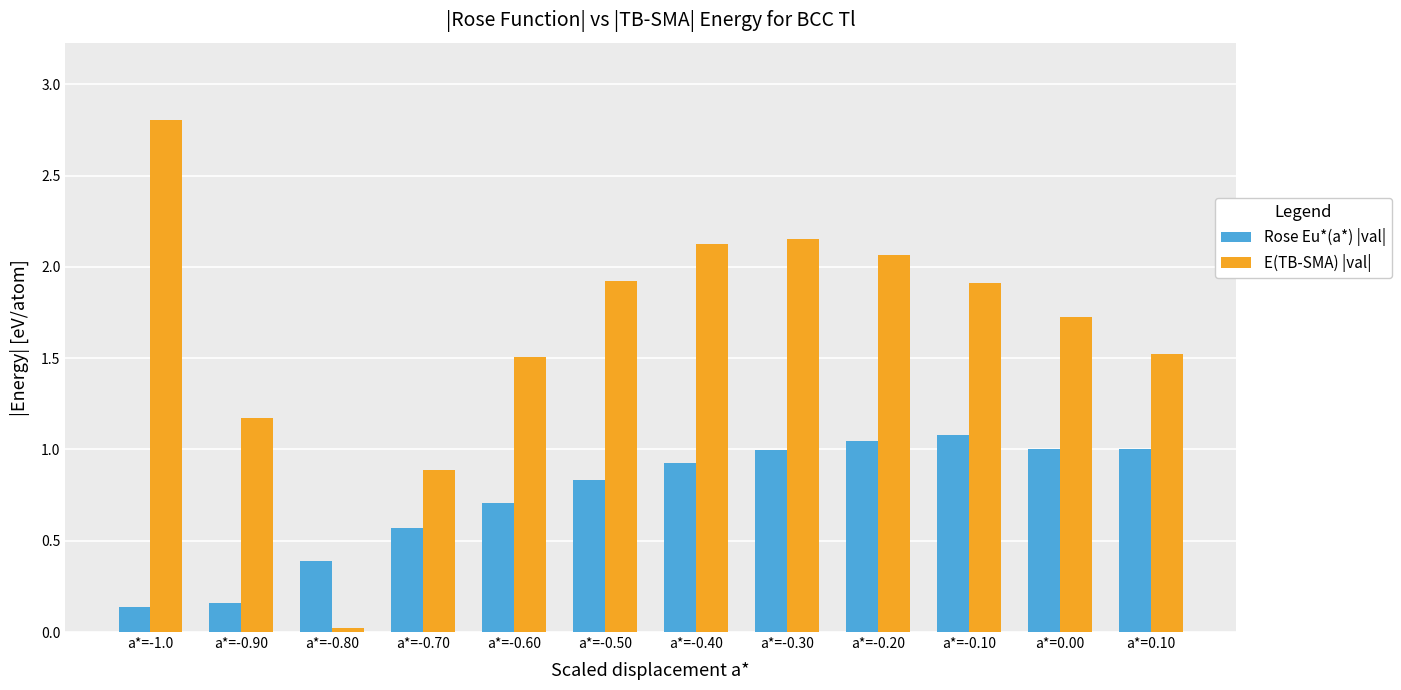

What position from the left is a*=-0.90?

2